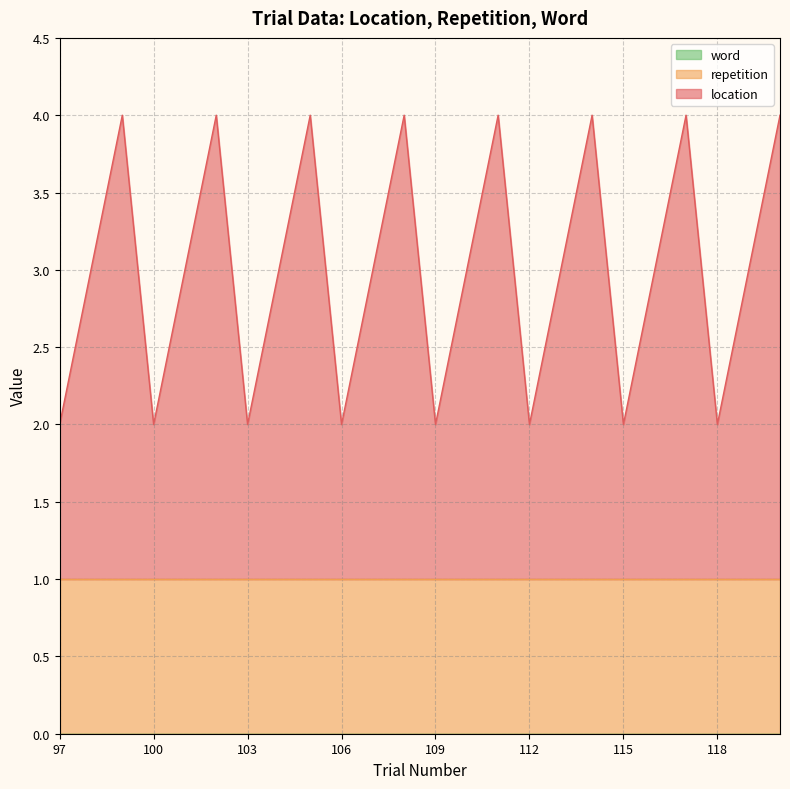

How many lines are shown in the chart?

3